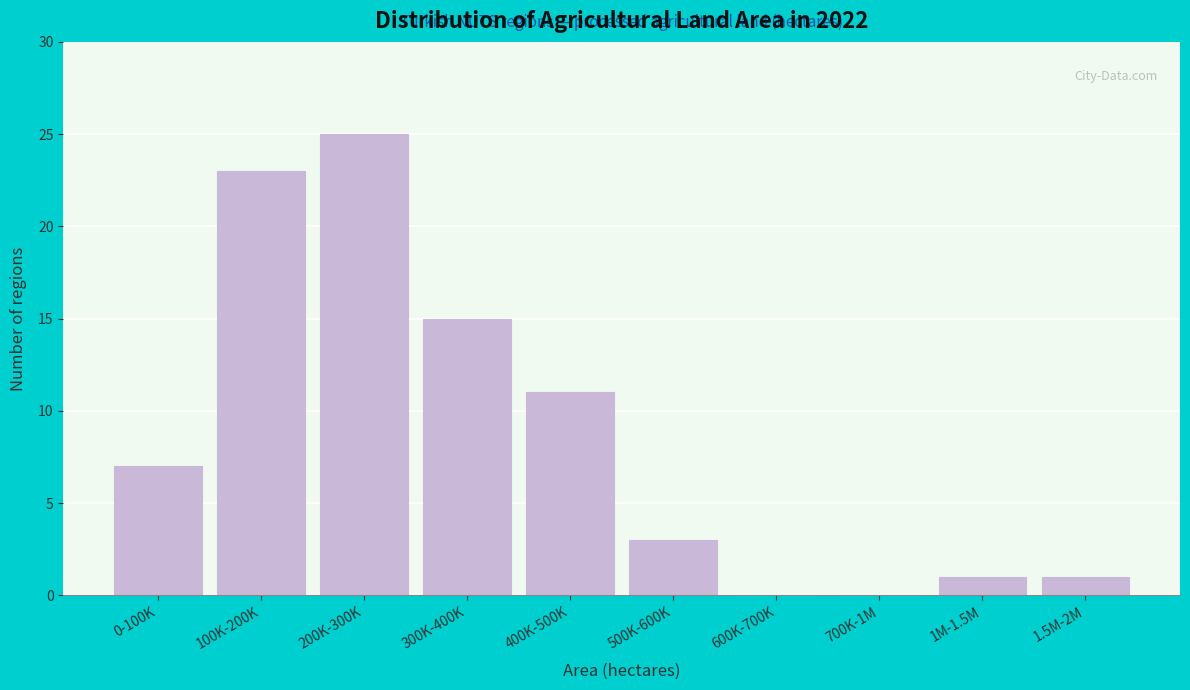

Reading left to right, extract all data points from this chart.

0-100K=7	100K-200K=23	200K-300K=25	300K-400K=15	400K-500K=11	500K-600K=3	600K-700K=0	700K-1M=0	1M-1.5M=1	1.5M-2M=1